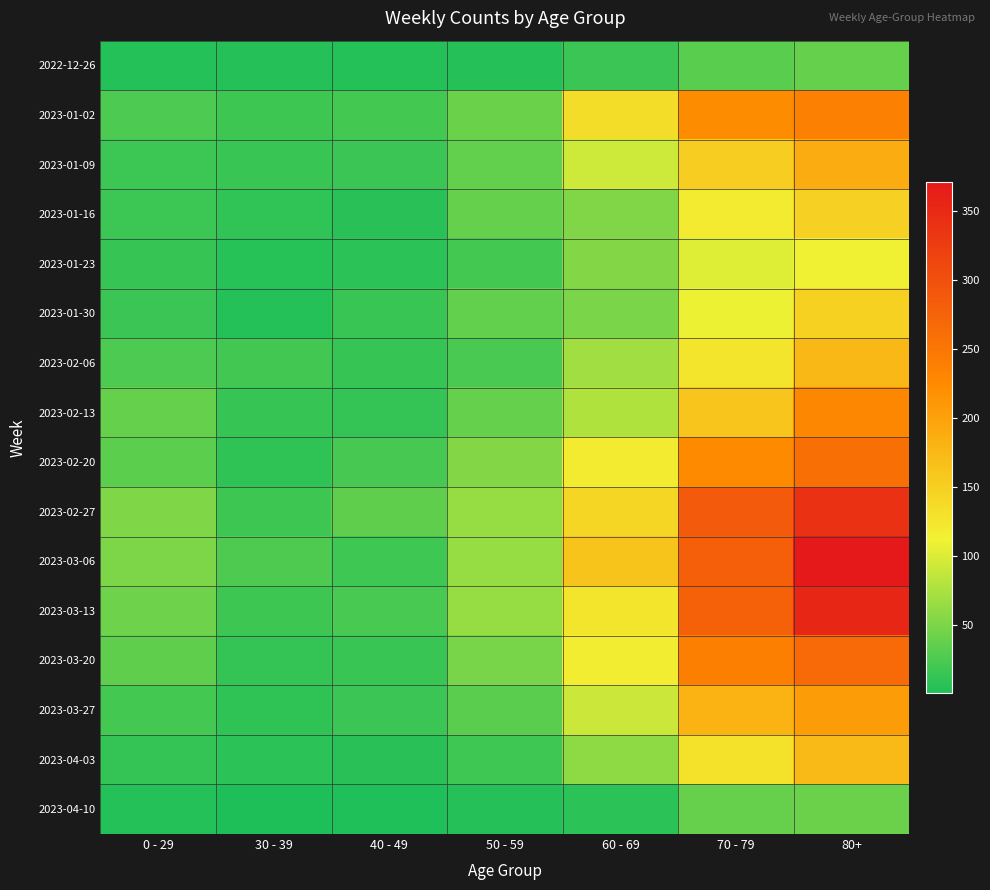

Rank the series at 60 - 69 from highest to lowest value.

2023-03-06, 2023-02-27, 2023-01-02, 2023-03-13, 2023-02-20, 2023-03-20, 2023-01-09, 2023-03-27, 2023-02-13, 2023-02-06, 2023-04-03, 2023-01-23, 2023-01-16, 2023-01-30, 2022-12-26, 2023-04-10